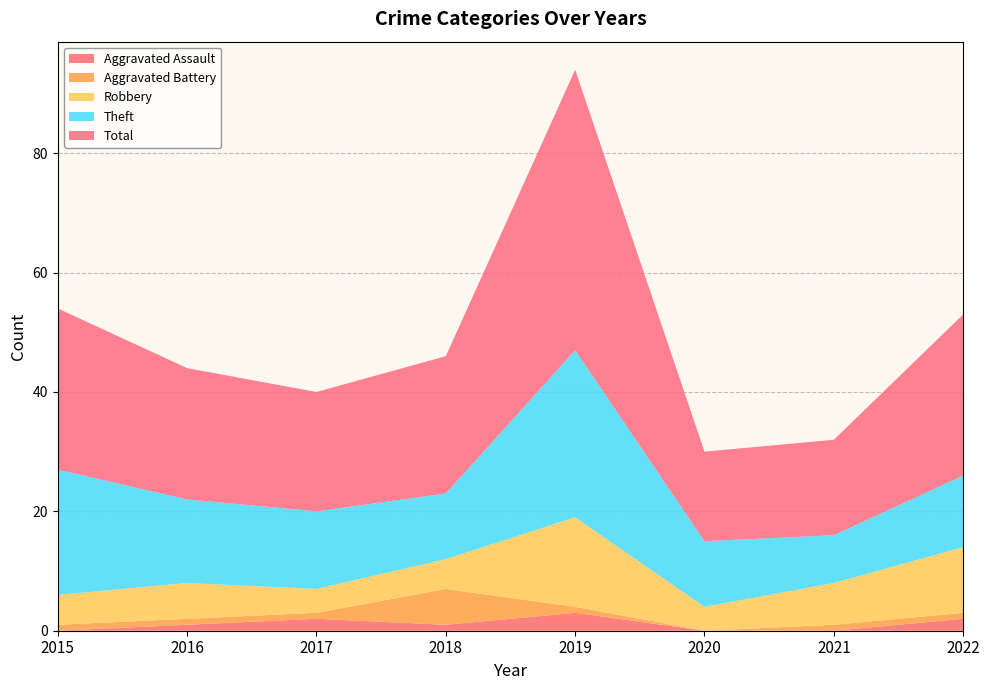

Reading right to left, list all the values displayed in this chart.

Aggravated Assault: 2022=2	2021=0	2020=0	2019=3	2018=1	2017=2	2016=1	2015=0
Aggravated Battery: 2022=1	2021=1	2020=0	2019=1	2018=6	2017=1	2016=1	2015=1
Robbery: 2022=11	2021=7	2020=4	2019=15	2018=5	2017=4	2016=6	2015=5
Theft: 2022=12	2021=8	2020=11	2019=28	2018=11	2017=13	2016=14	2015=21
Total: 2022=27	2021=16	2020=15	2019=47	2018=23	2017=20	2016=22	2015=27